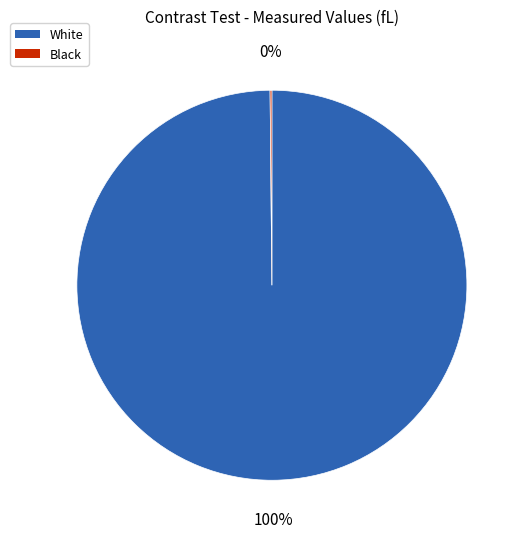

Is there a majority slice in this chart?

Yes